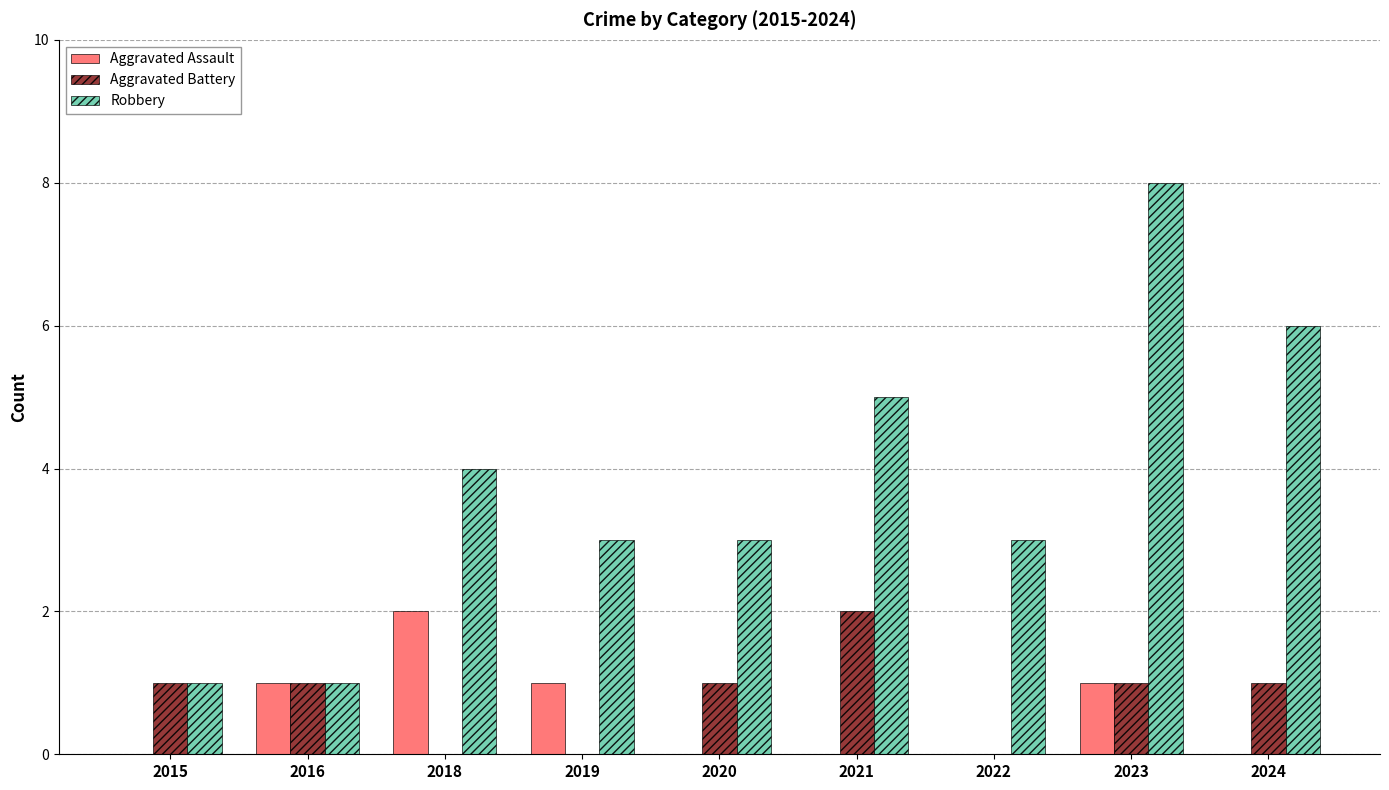

Reading left to right, transcribe all the data shown in this chart.

Aggravated Assault: 0	1	2	1	0	0	0	1	0
Aggravated Battery: 1	1	0	0	1	2	0	1	1
Robbery: 1	1	4	3	3	5	3	8	6